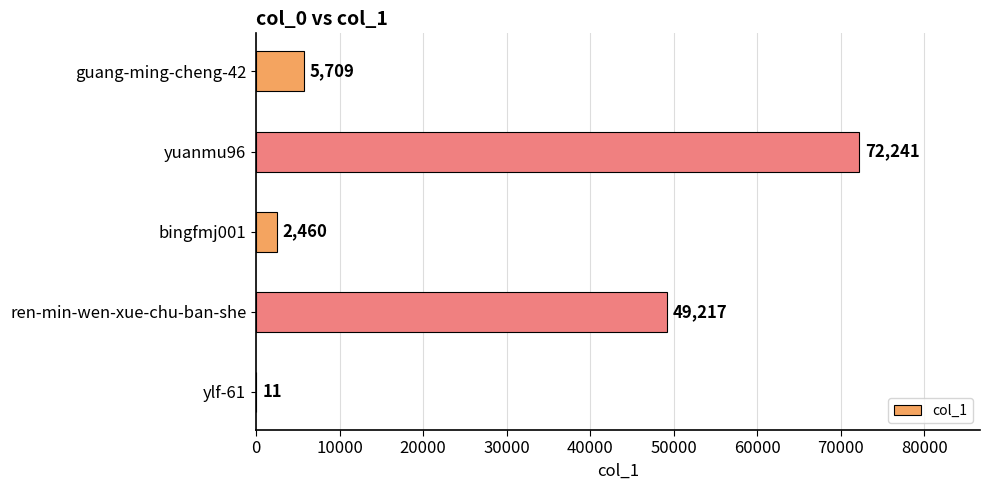

Between bingfmj001 and ren-min-wen-xue-chu-ban-she, which is larger?

ren-min-wen-xue-chu-ban-she